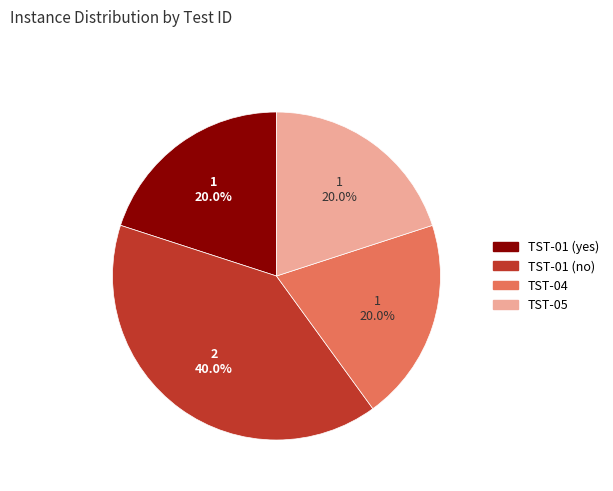

What is the largest slice in the pie chart?

TST-01 (no)